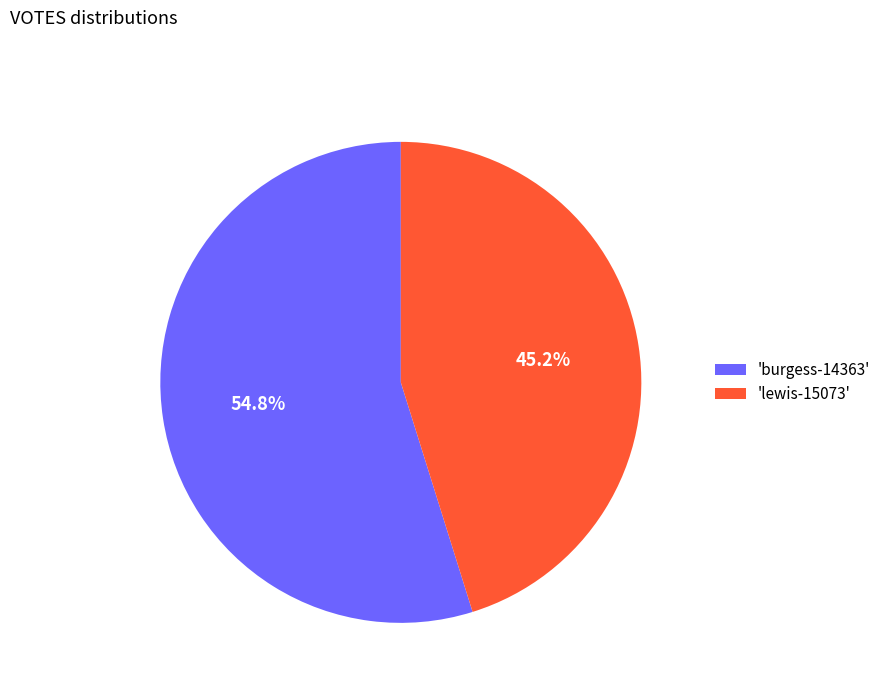

Which has a higher value, 'burgess-14363' or 'lewis-15073'?

'burgess-14363'